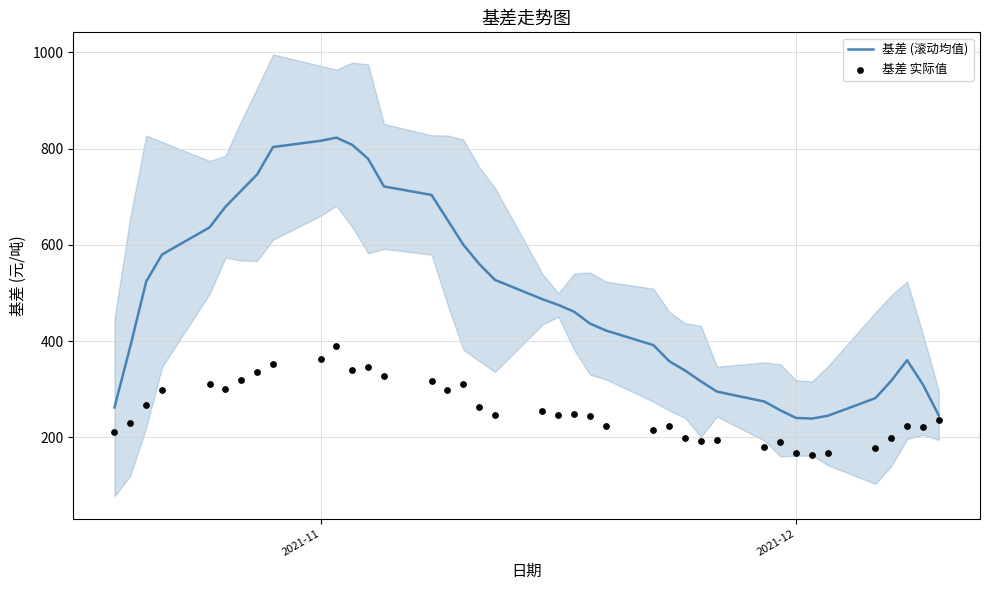

Which series contains the highest Y value?

基差 (滚动均值)